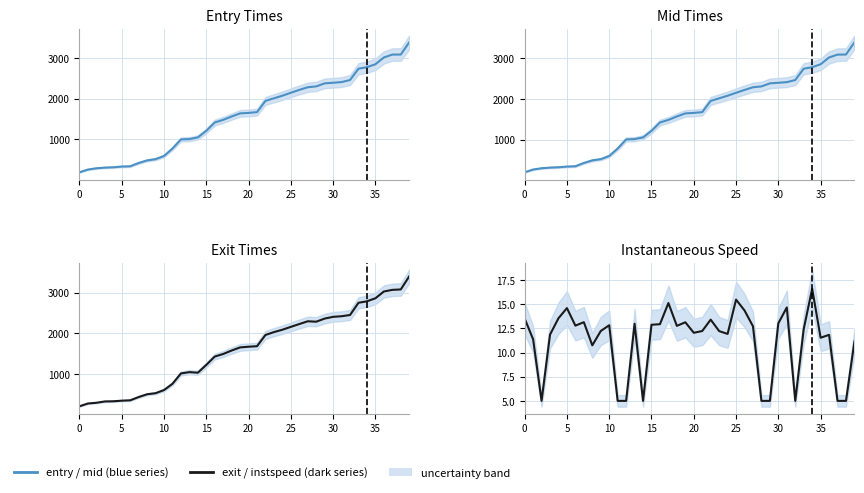

Does the chart display data point markers on the line(s)?

No